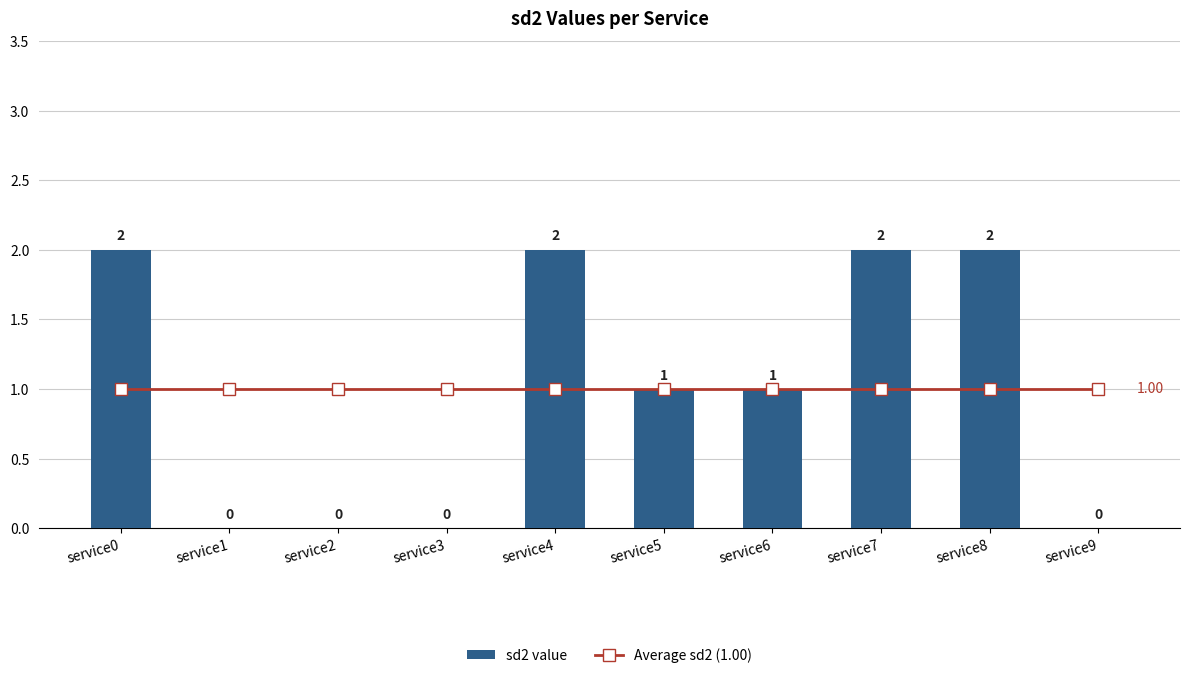

At which category does the chart reach its peak across all series?

service0